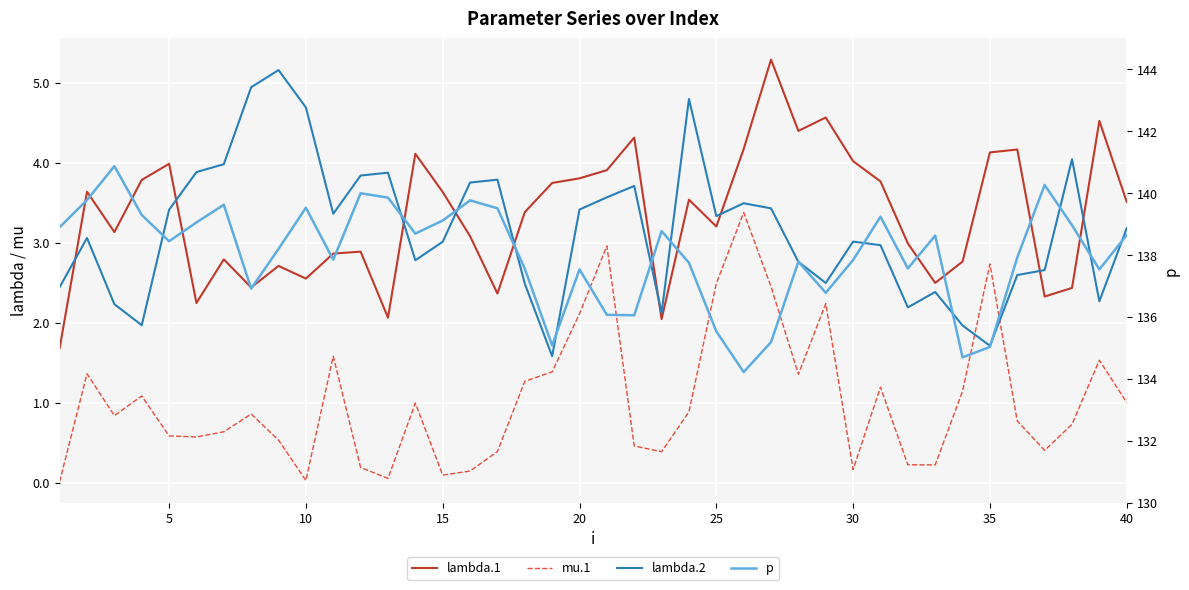

The lambda.1 series shows 5.8 at 20. True or false?

False